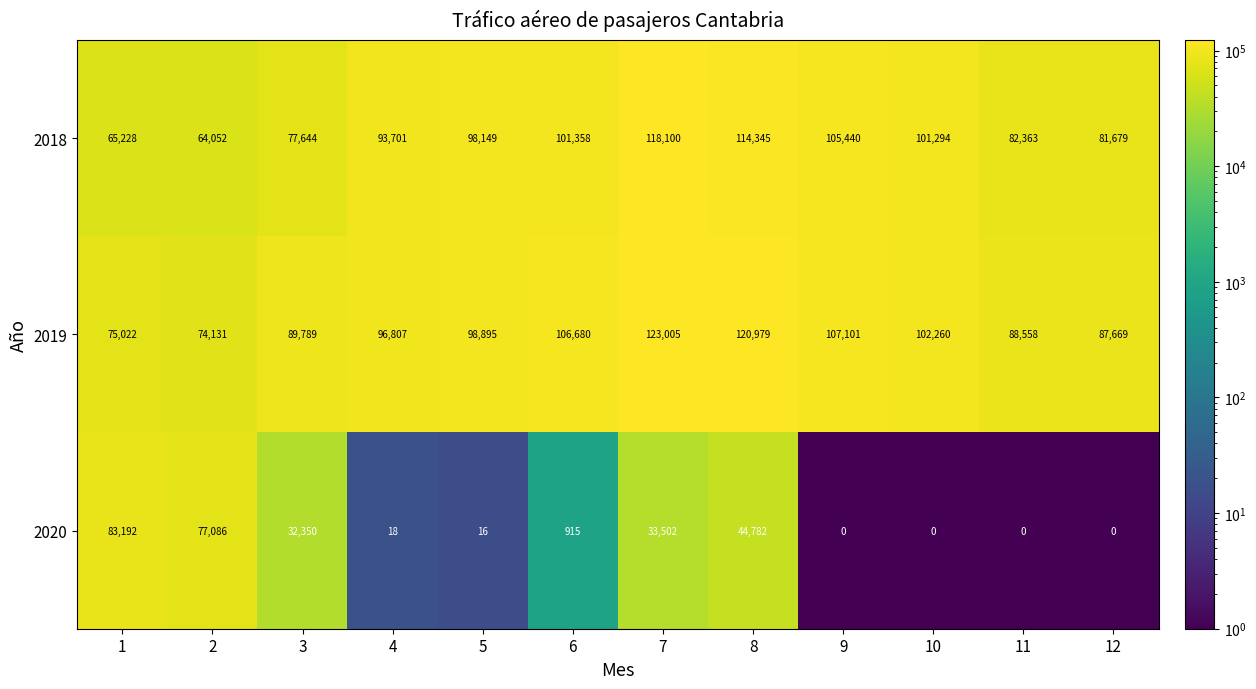

What is the maximum value for 2019?

123005